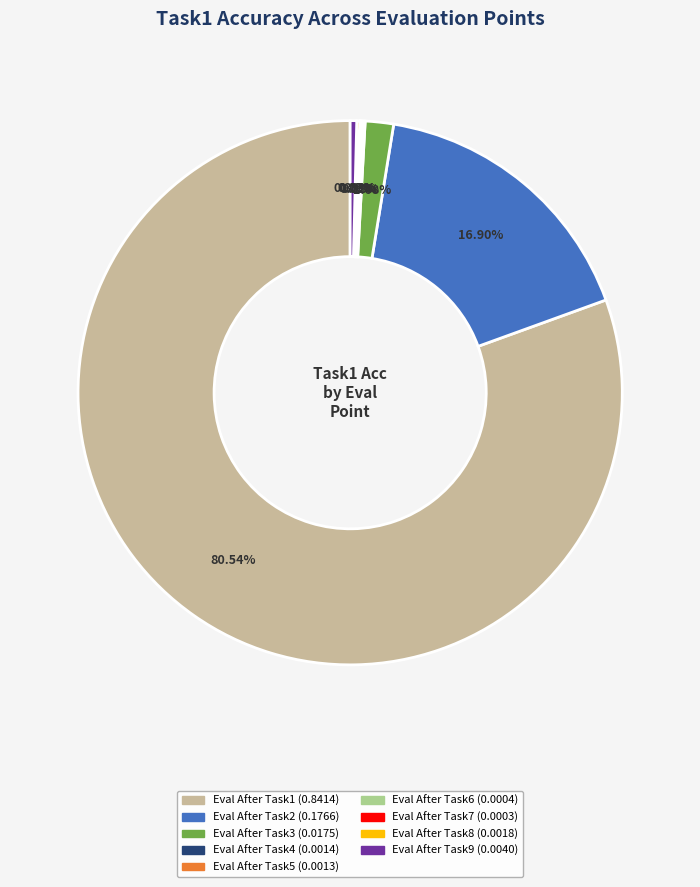

What percentage is NOT represented by Eval After Task3?

98.3%